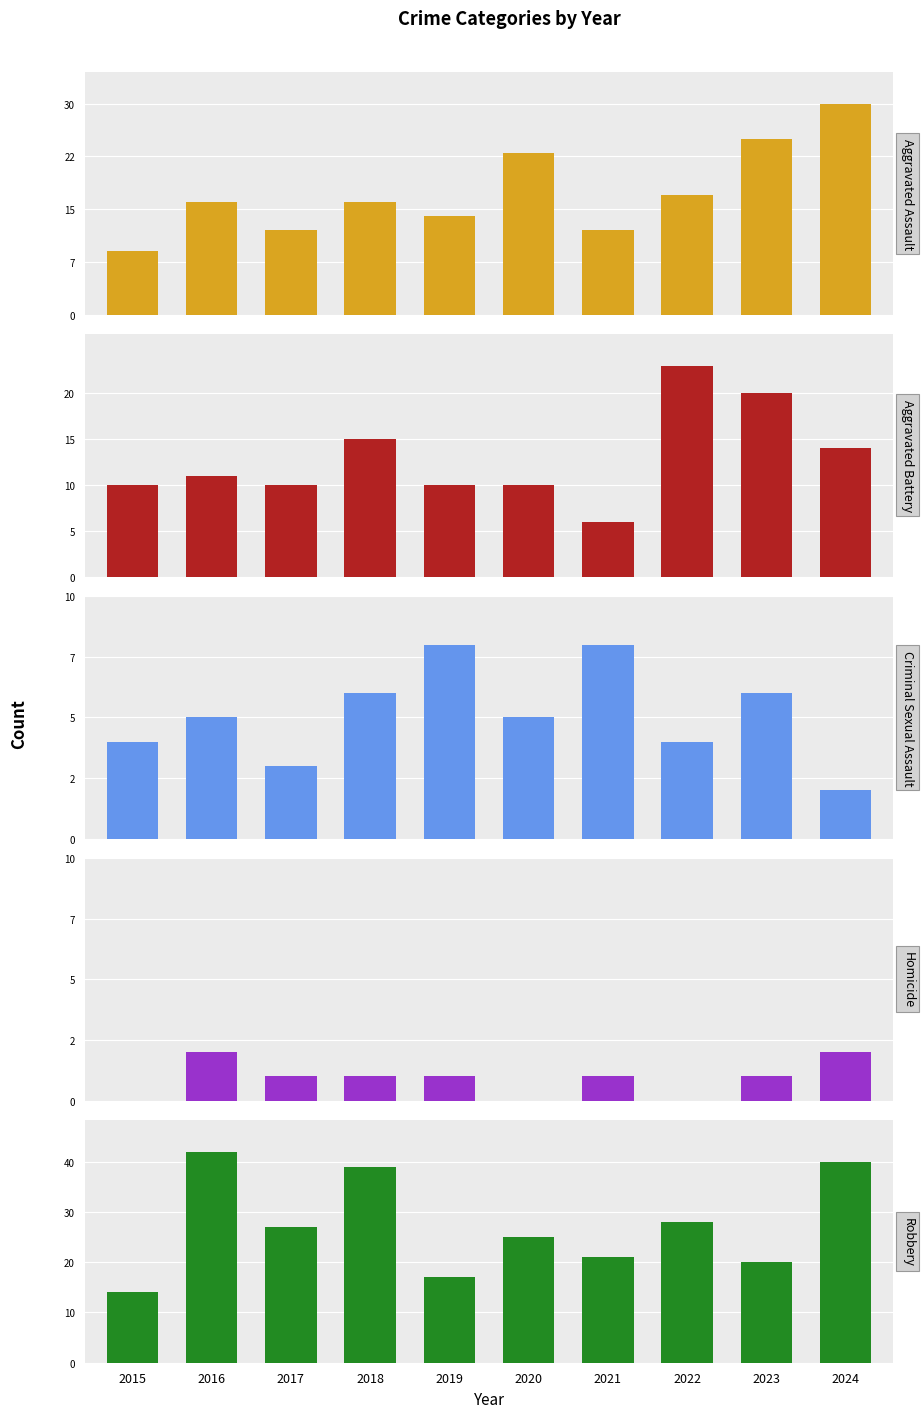

What are all the series names shown in the legend?

Aggravated Assault, Aggravated Battery, Criminal Sexual Assault, Homicide, Robbery